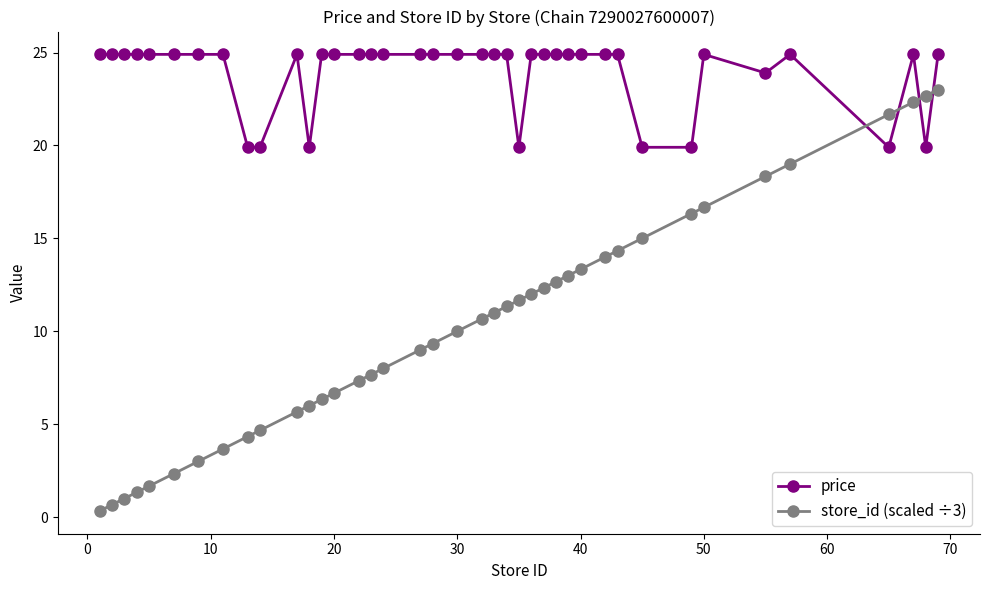

Rank the series by their average value, from highest to lowest.

price, store_id (scaled ÷3)